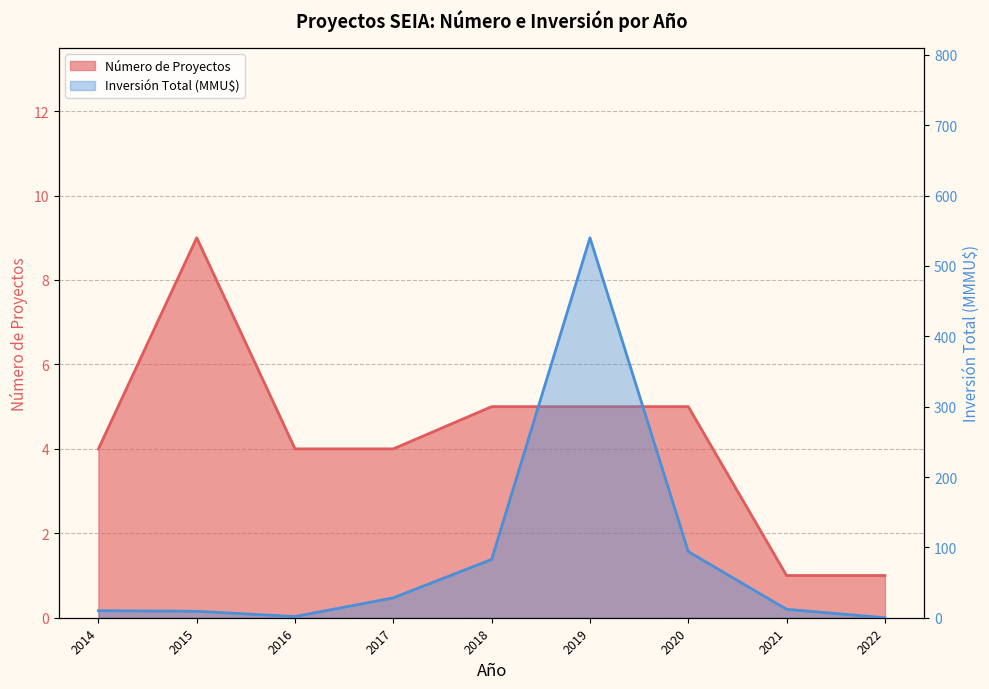

What is the sum of the Inversión Total (línea) values at 2014 and 2020?

104.0